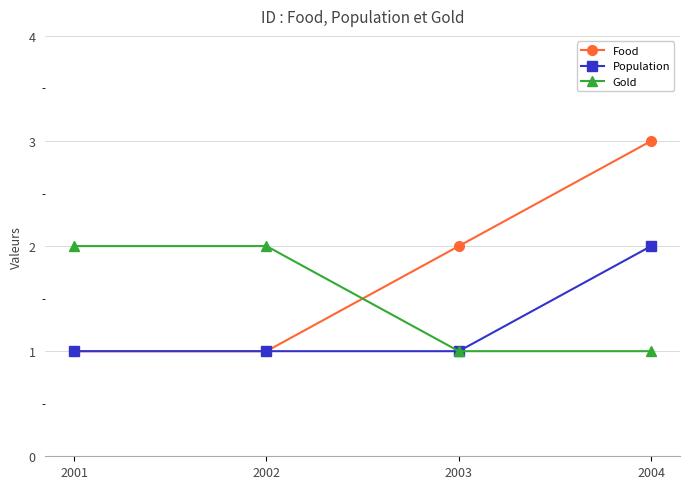

True or false: Population has a value of 1 at 2001.

True